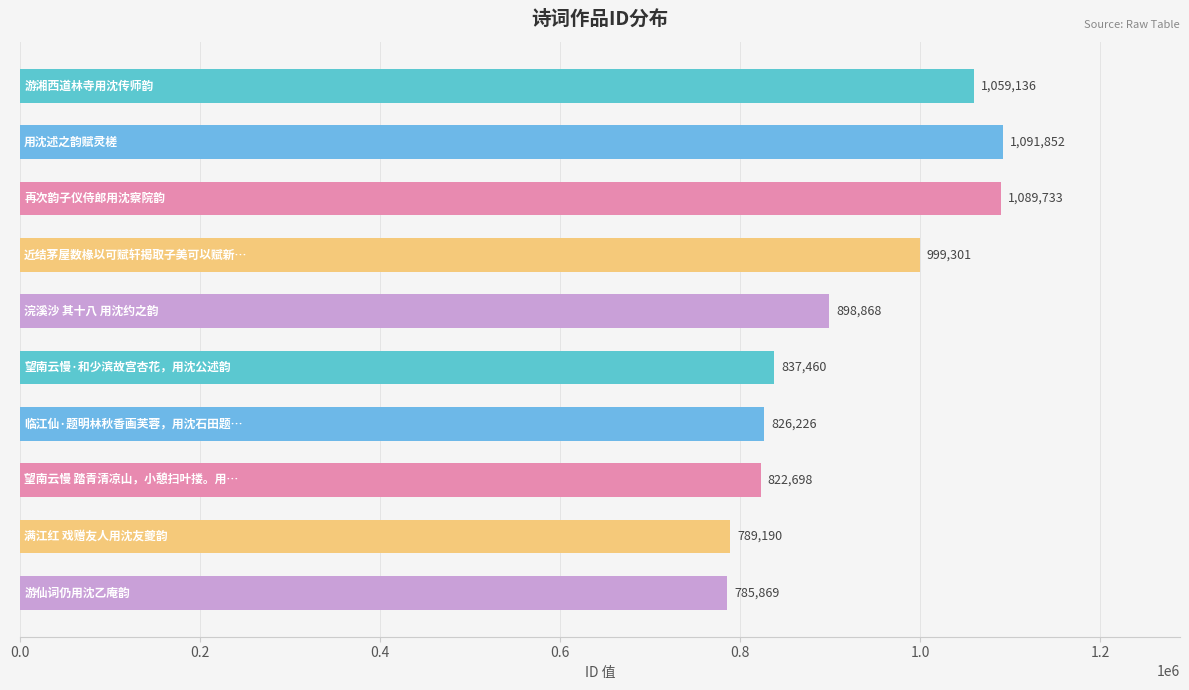

What is the minimum value shown in the chart?

785869